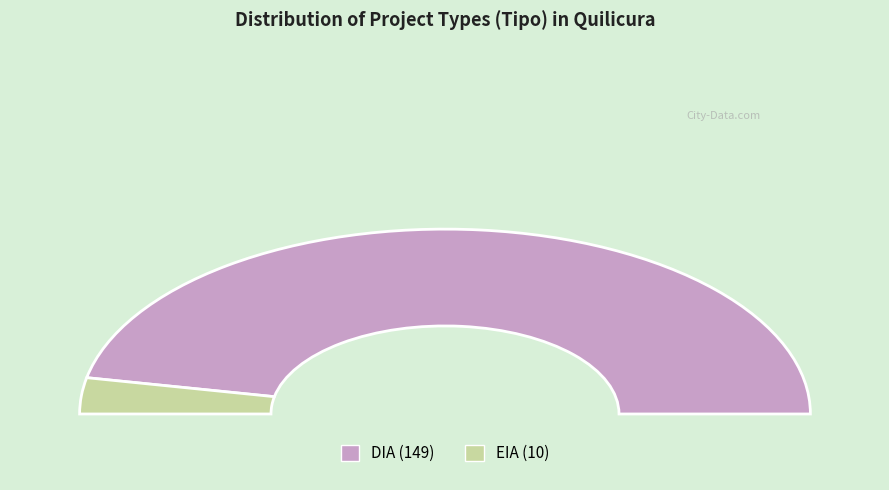

Is there a majority slice in this chart?

Yes